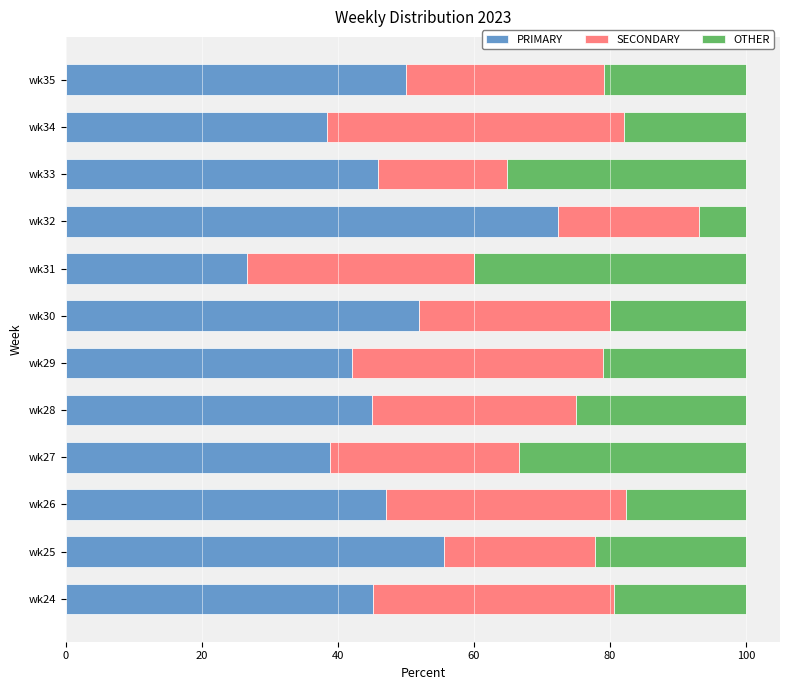

What is the difference between the maximum and second lowest values in the PRIMARY series?

34.0